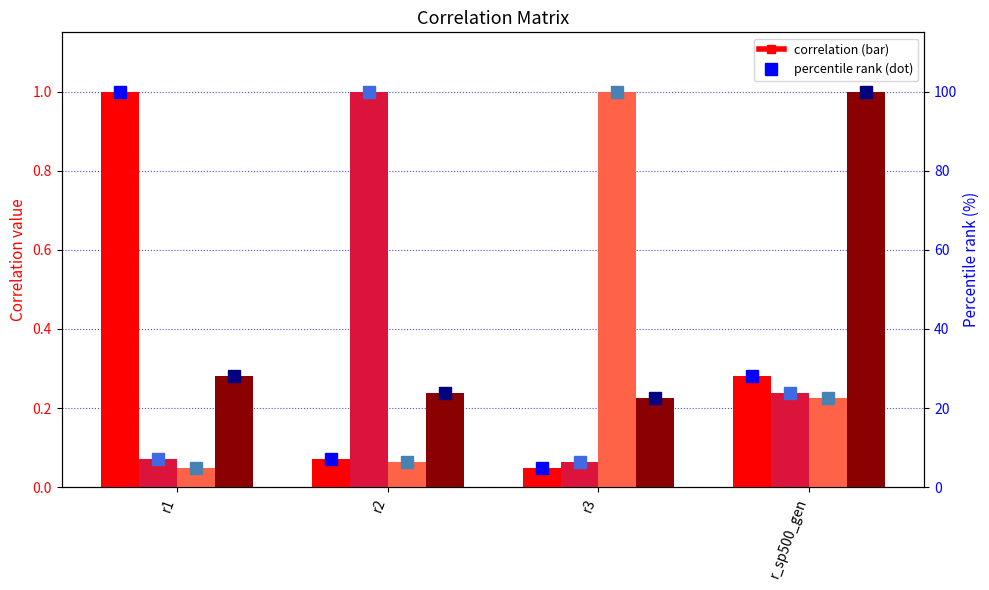

Rank the series by their maximum value, from lowest to highest.

r1, r_sp500_gen, r2, r3